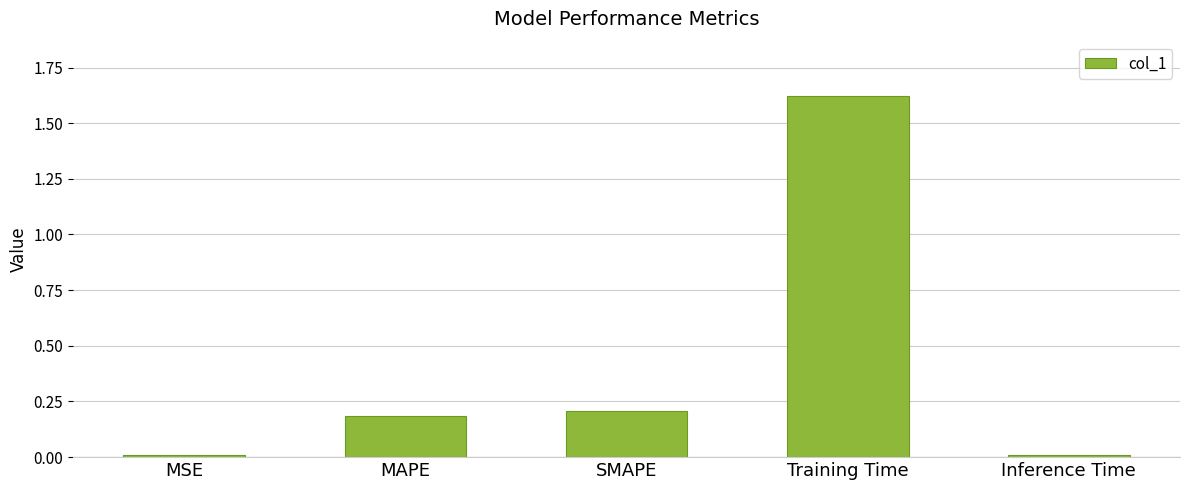

What is the label of the 1st bar from the left?

MSE